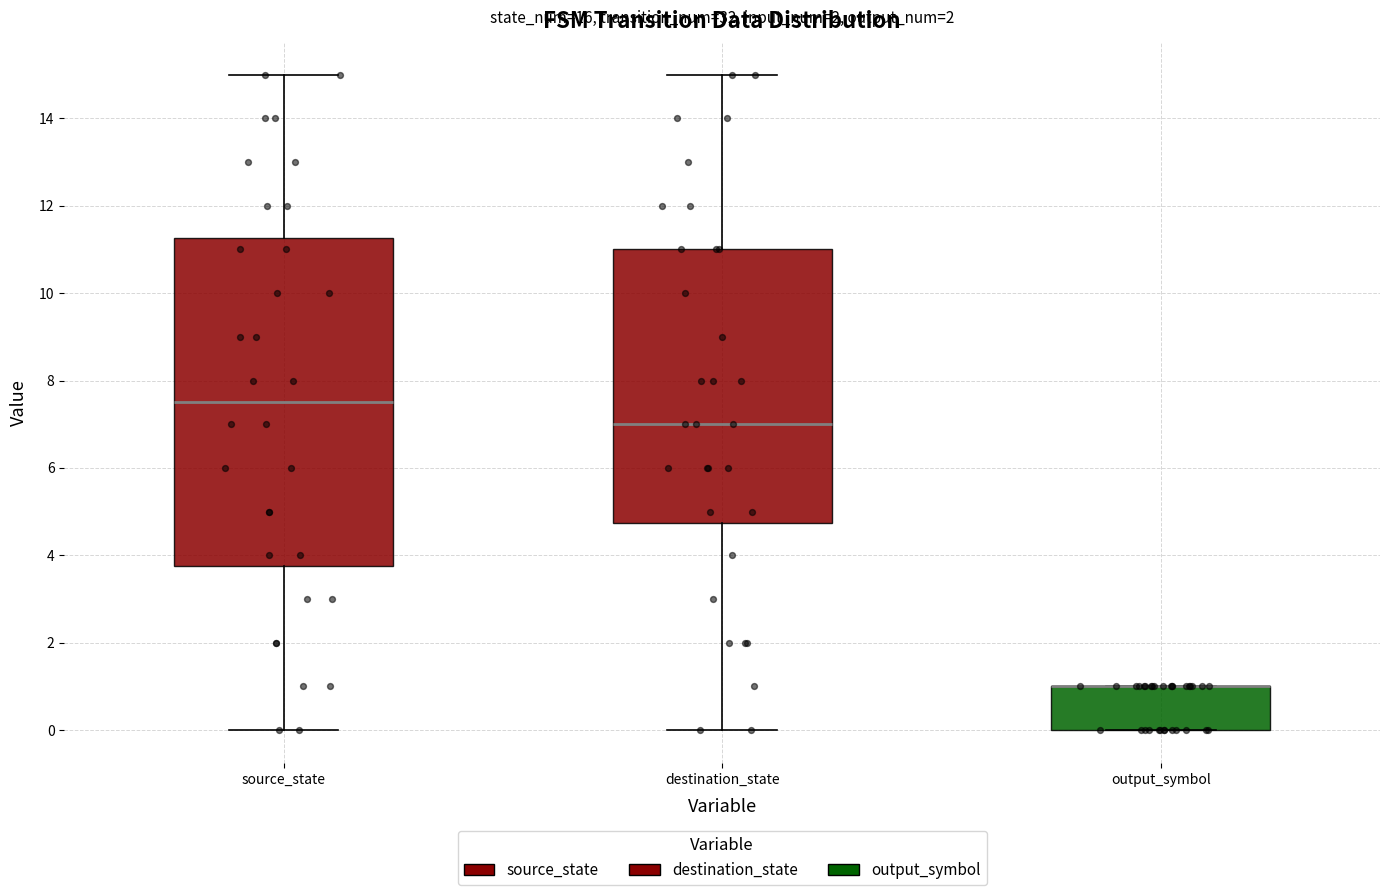

Where does the lower whisker of the box for destination_state end on the y-axis? The values are not printed on the chart, so give them approximately, as read against the axis.

0.0